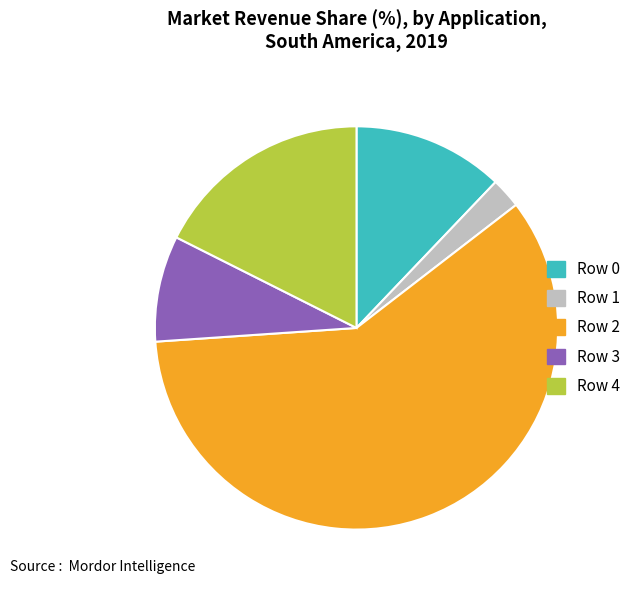

What is the smallest slice in the pie chart?

Row 1